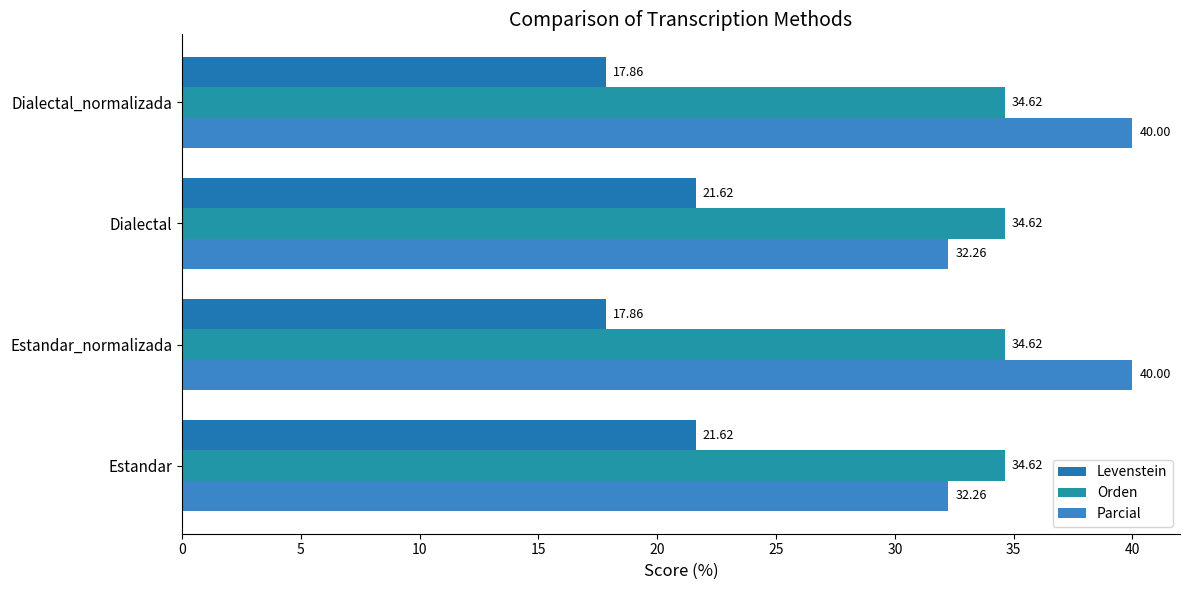

What is the greatest value displayed?

40.0